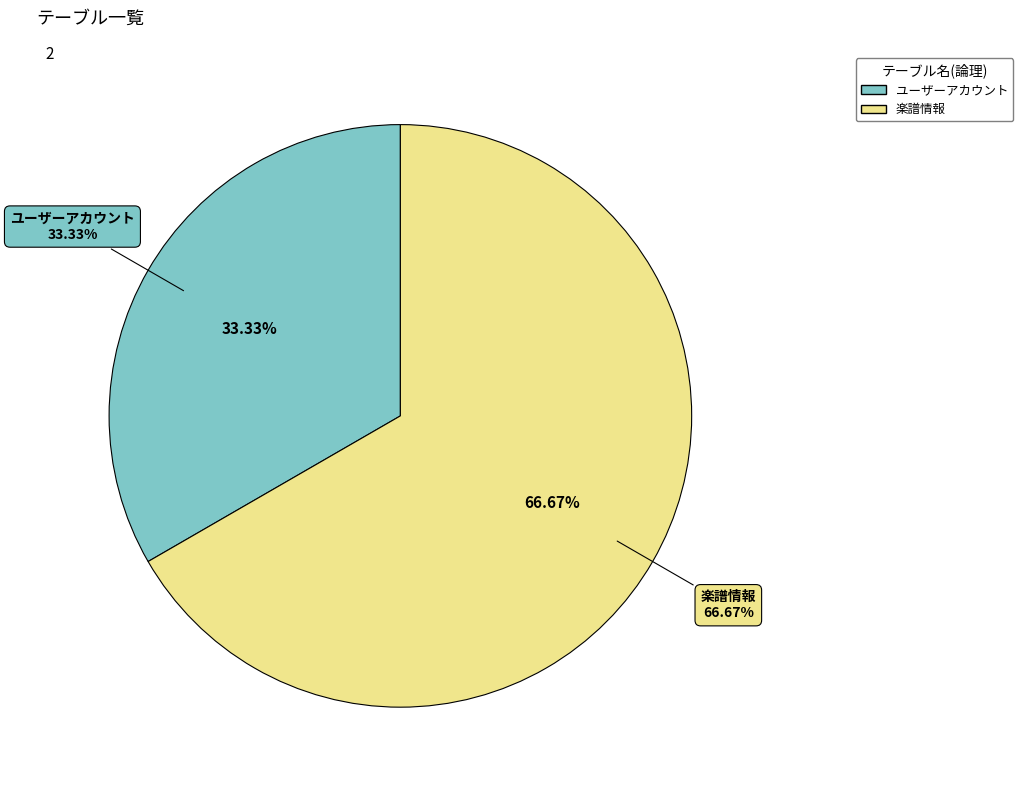

Count the number of slices in the pie.

2